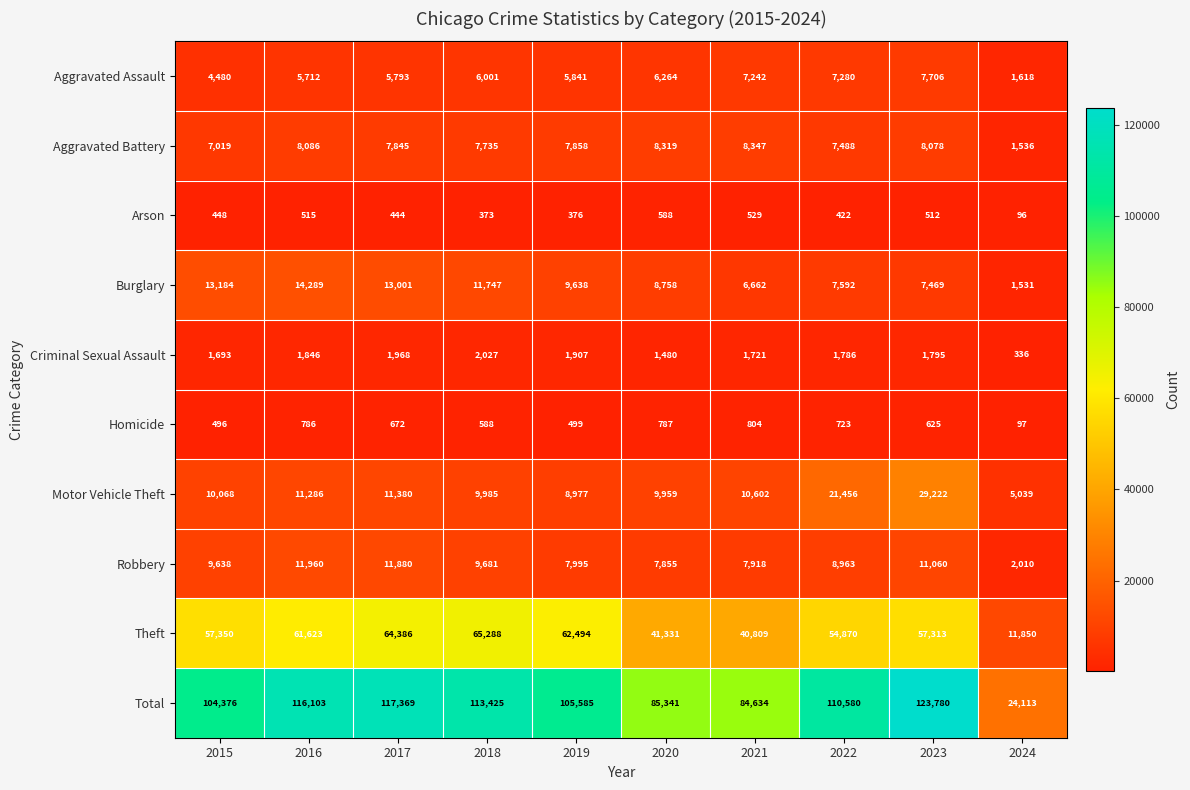

At which category does the chart reach its peak across all series?

2023